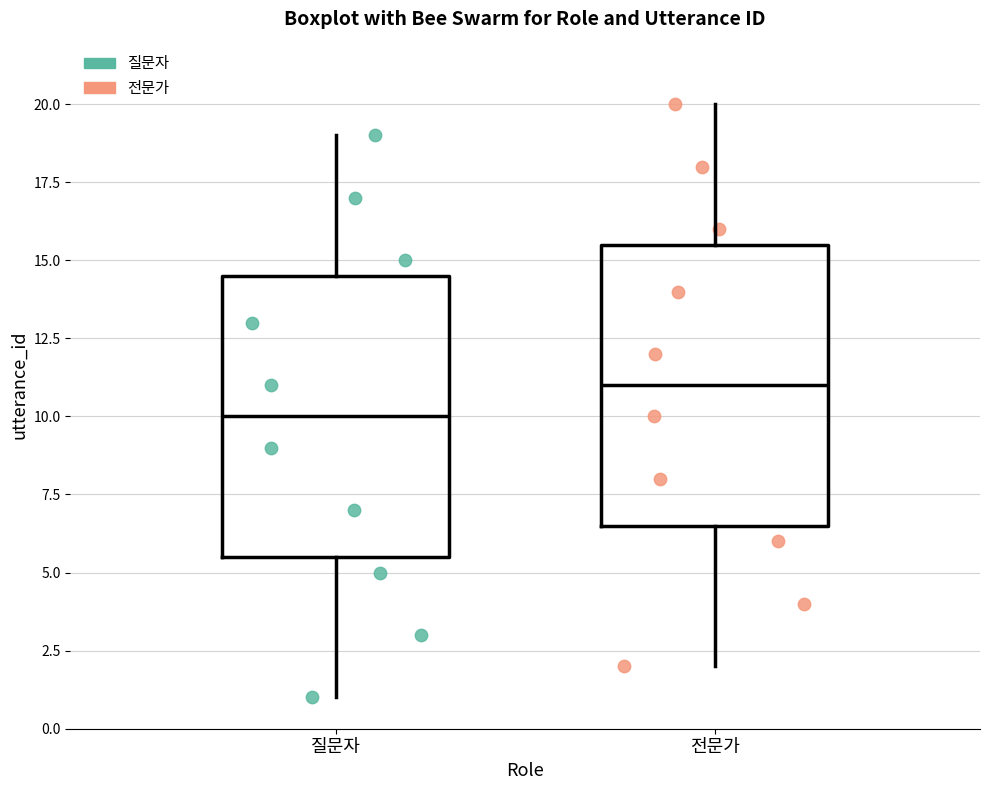

Reading left to right, transcribe this box plot: for each box, give where its median line is, the range the box spans, and where its two whiskers end, as read against the y-axis. The values are not printed on the chart, so give them approximately, as read against the axis.

질문자: median 10.0, box 5.5 to 14.5, whiskers 1.0 to 19.0
전문가: median 11.0, box 6.5 to 15.5, whiskers 2.0 to 20.0